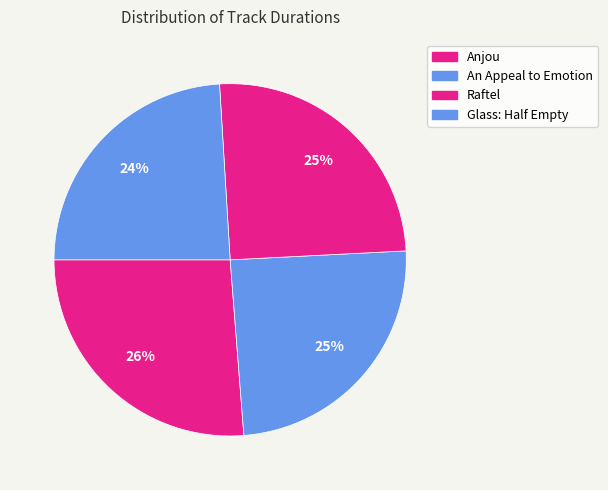

True or false: Glass: Half Empty accounts for 36% of the total.

False